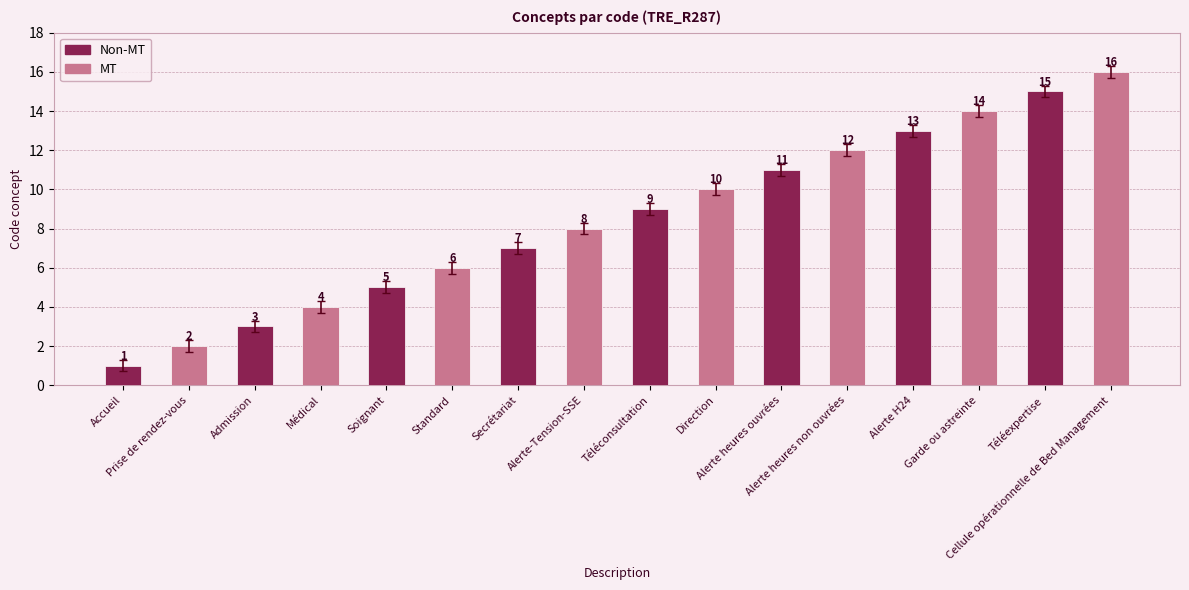

True or false: the data shows 5 at Alerte H24.

False